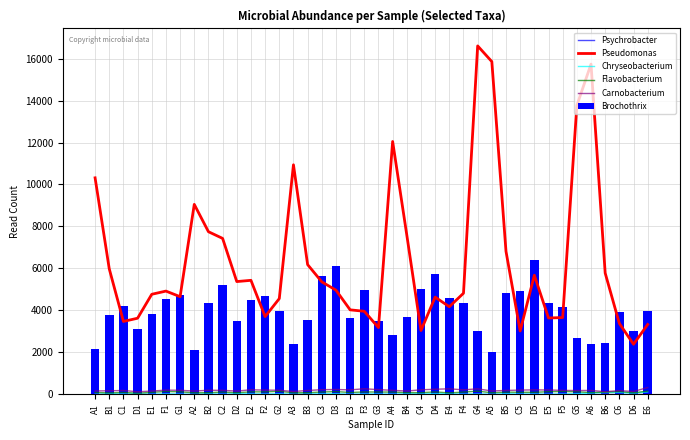

Rank the categories by Pseudomonas value from lowest to highest.

D6, C5, C4, G3, E6, C6, C1, D1, E5, F5, F2, F3, E3, E4, G2, D4, G1, E1, F4, F1, D3, C3, D2, E2, D5, B6, B1, B3, B5, C2, B4, B2, A2, A1, A3, A4, G5, A6, A5, G4